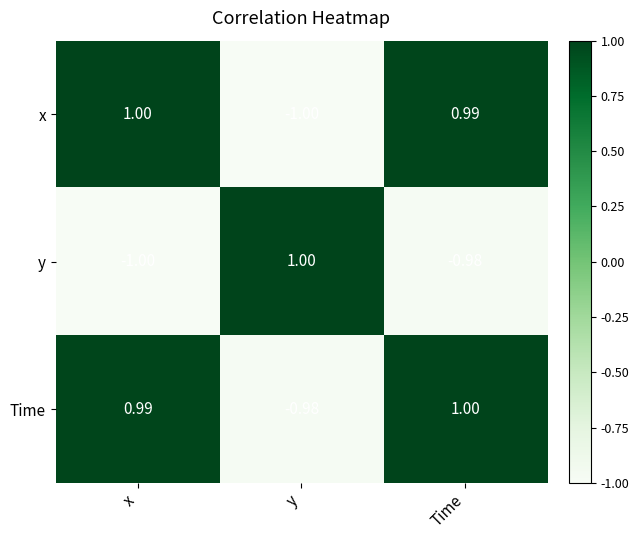

At how many categories does at least one series exceed 0?

3